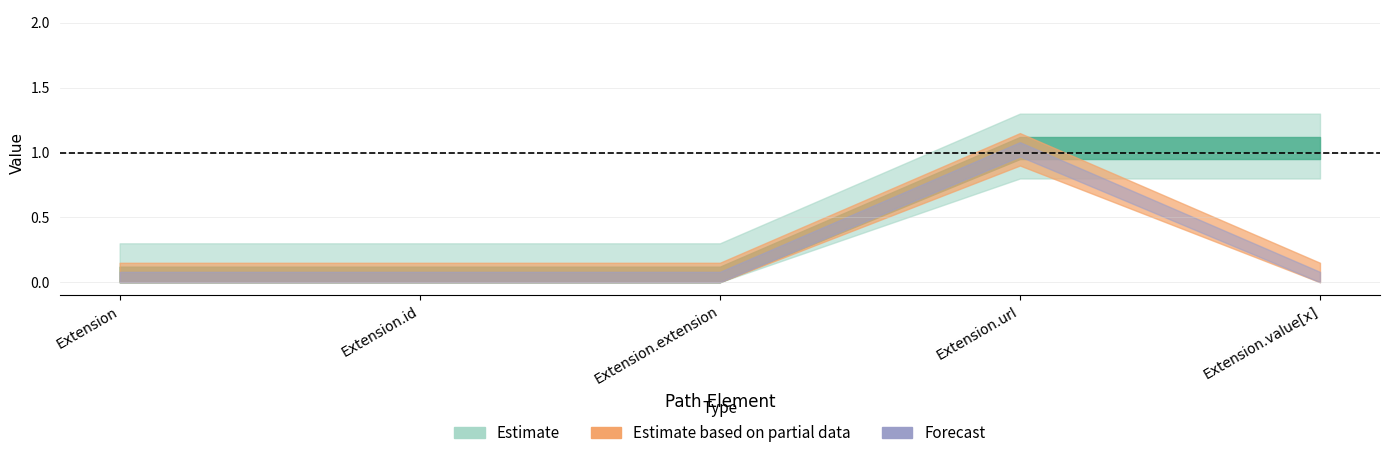

Does the chart have visible grid lines?

Yes